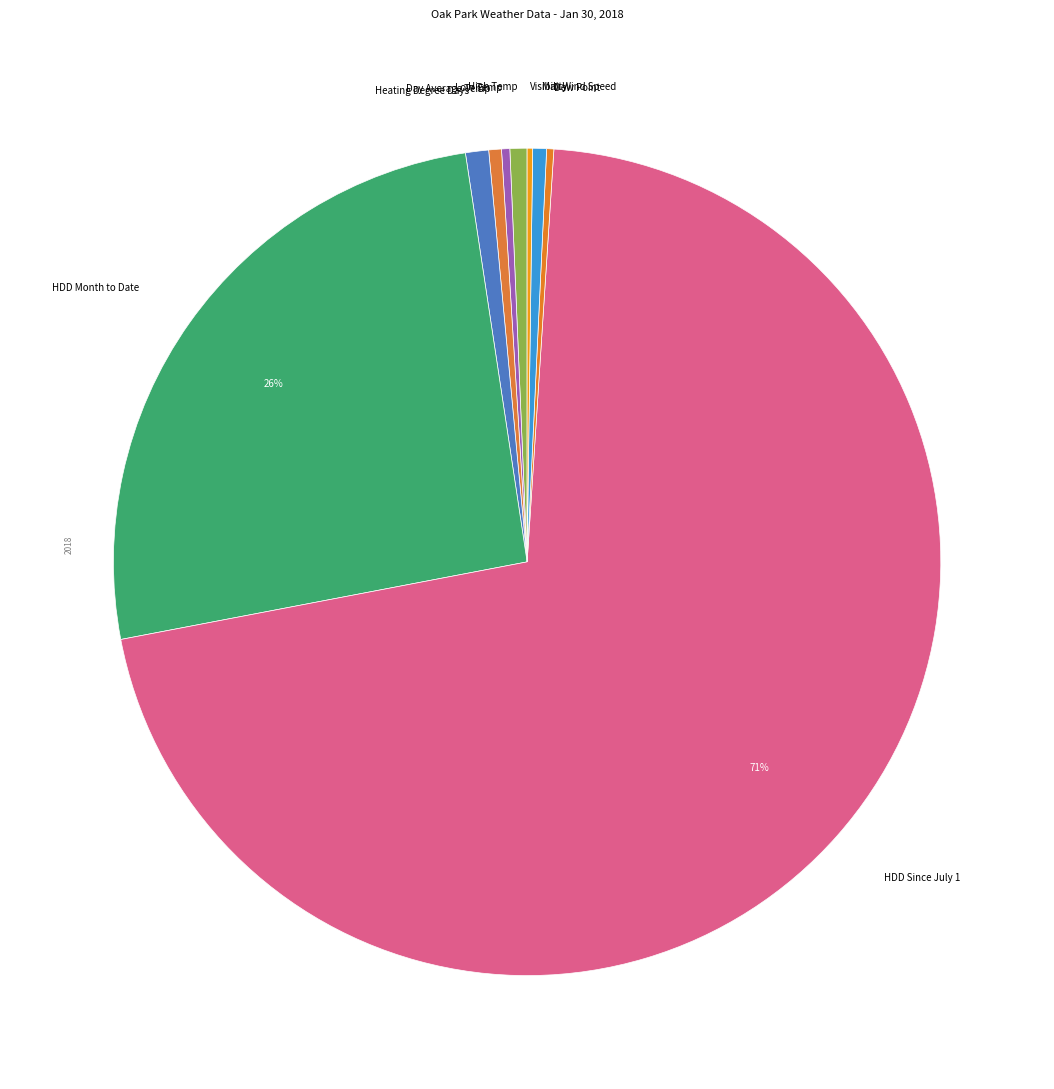

What is the largest slice in the pie chart?

HDD Since July 1